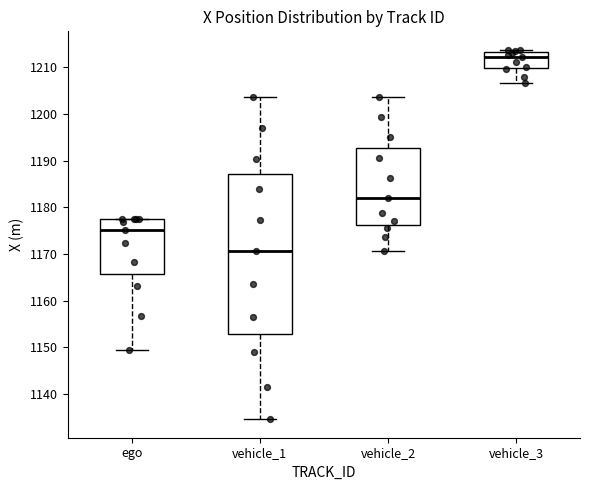

Which box has the lowest median line?

vehicle_1